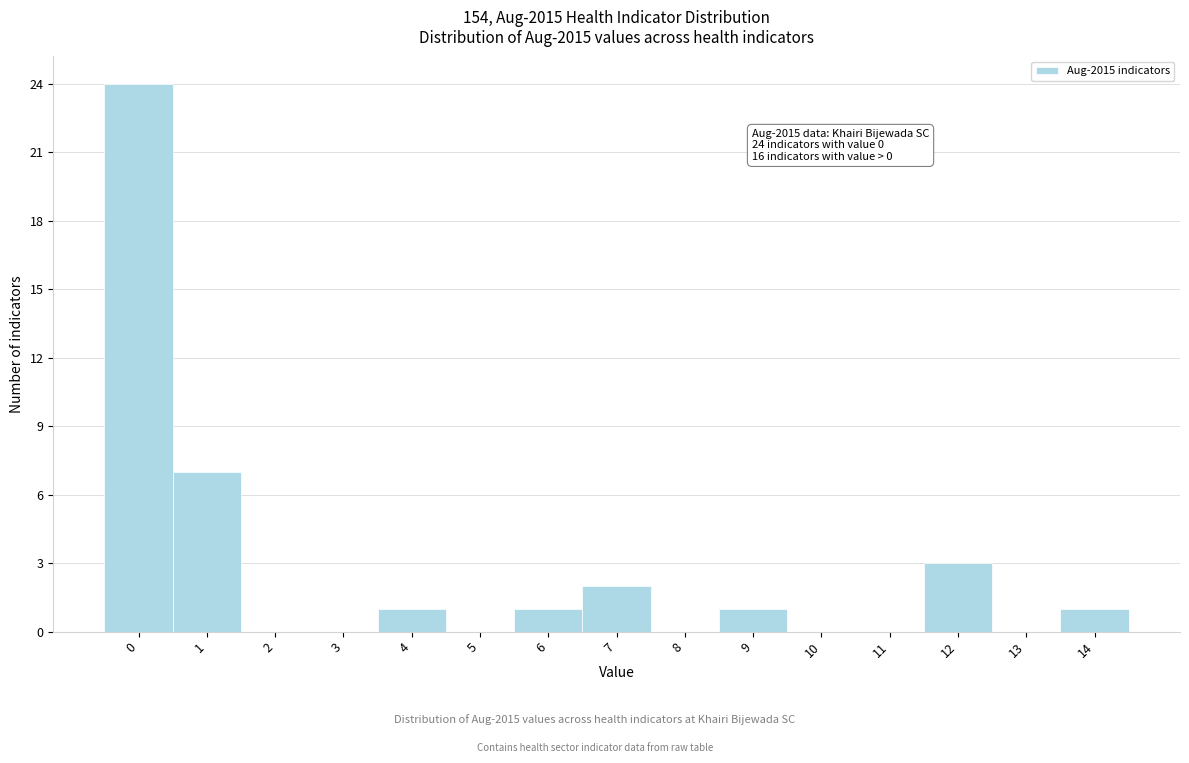

Reading right to left, what are all the values shown in this chart?

14=1	13=0	12=3	11=0	10=0	9=1	8=0	7=2	6=1	5=0	4=1	3=0	2=0	1=7	0=24